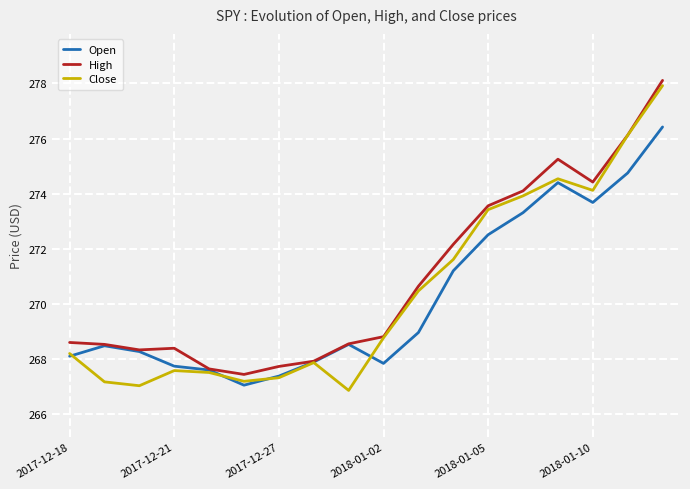

What is the minimum value shown in the chart?

266.9